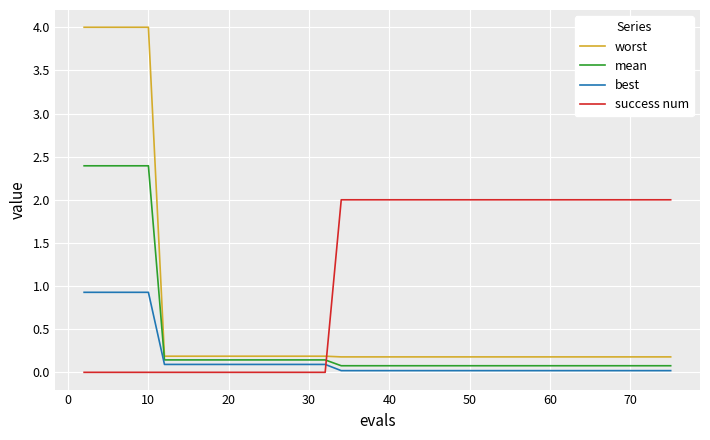

What is the greatest value displayed?

4.0